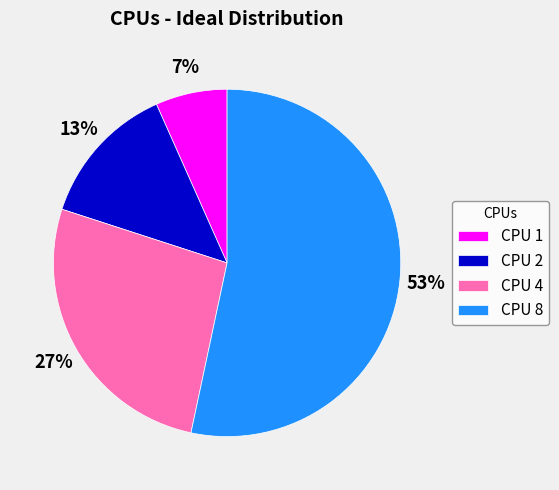

Is the sum of CPU 1 and CPU 2 greater than half?

No